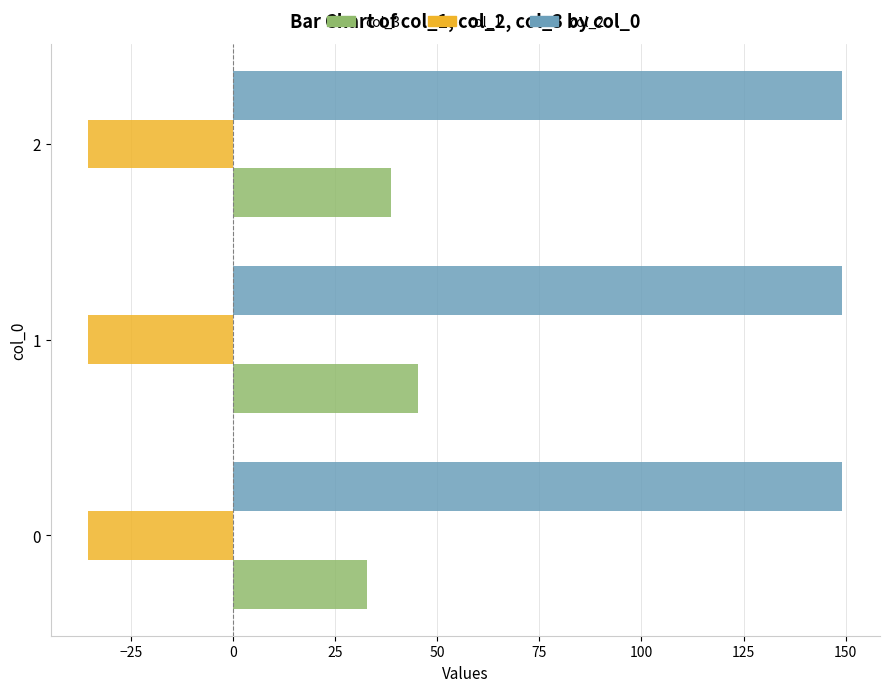

List the series in order of their overall mean, lowest first.

col_1, col_3, col_2